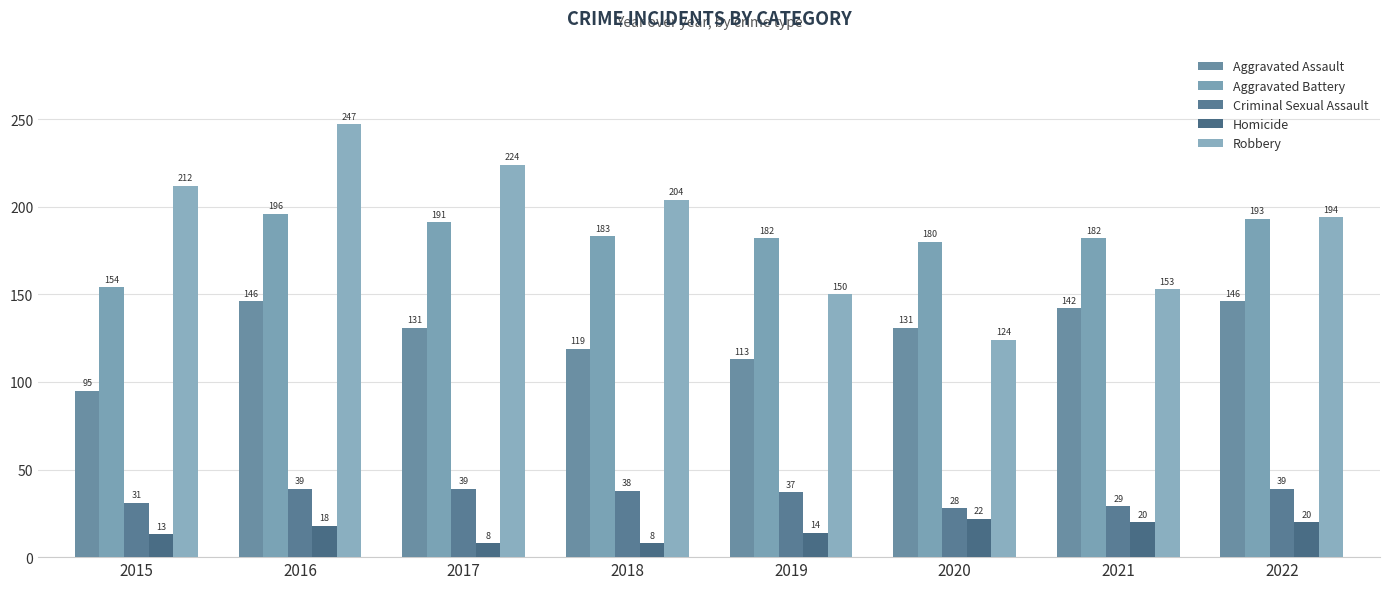

Is it true that Robbery equals 204 at 2018?

True